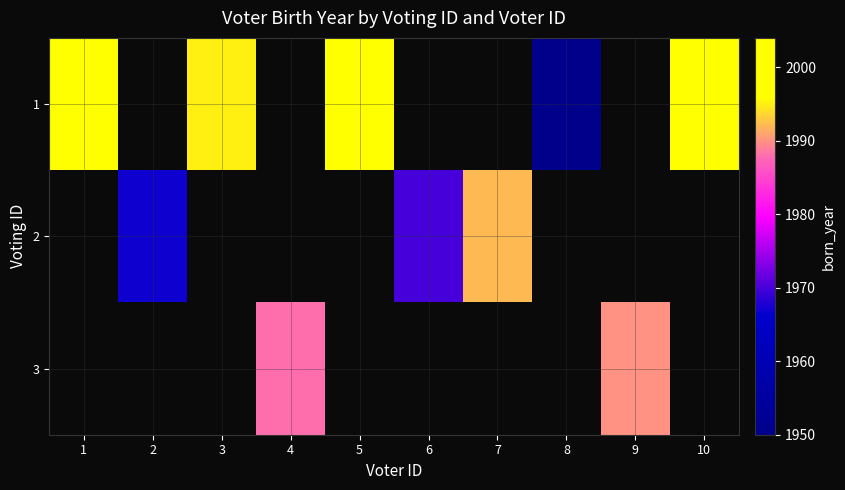

What is the maximum value shown in the chart?

2004.0